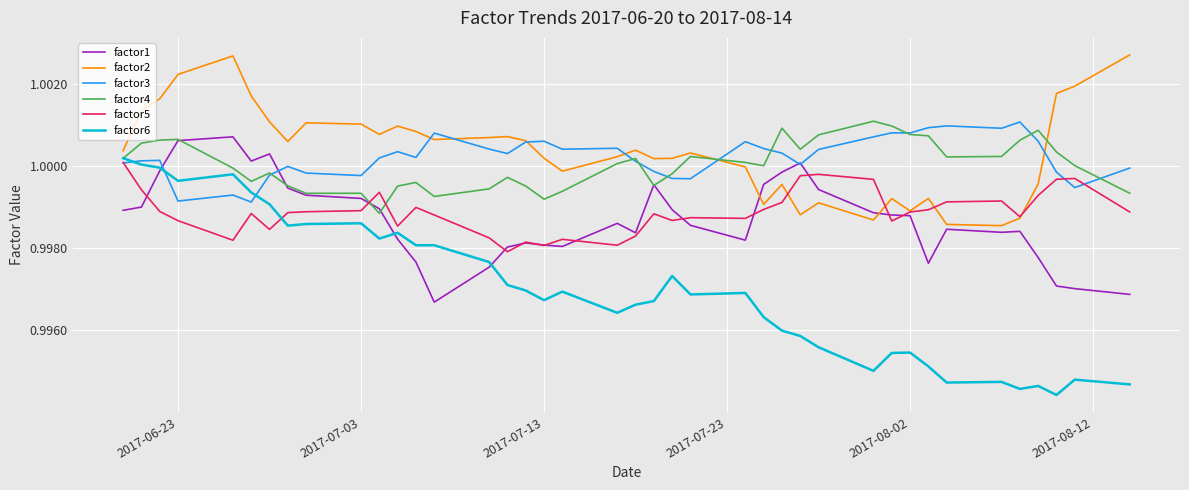

After their last crossing, which series has the higher values: factor1 or factor2?

factor2